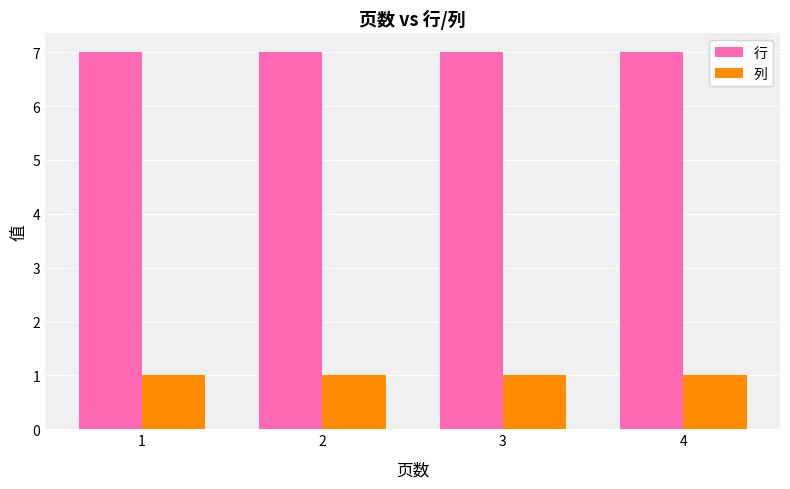

What is the average value of the 行 series?

7